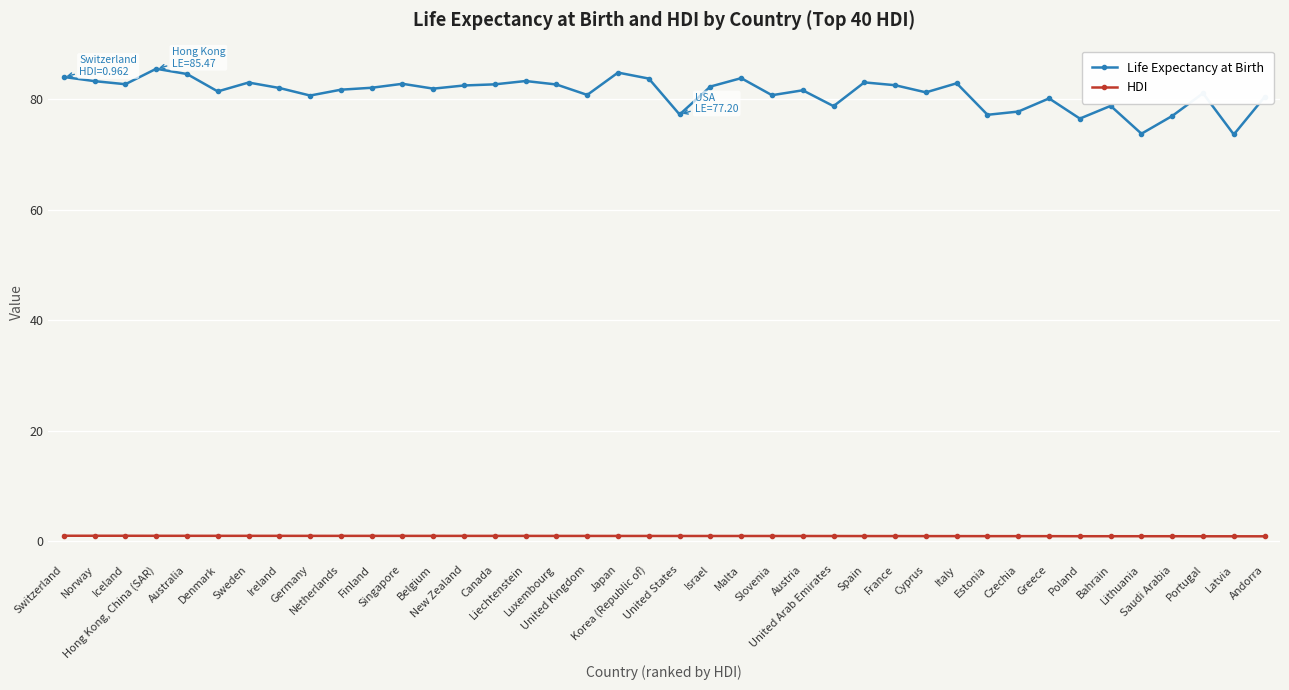

How many lines are shown in the chart?

2